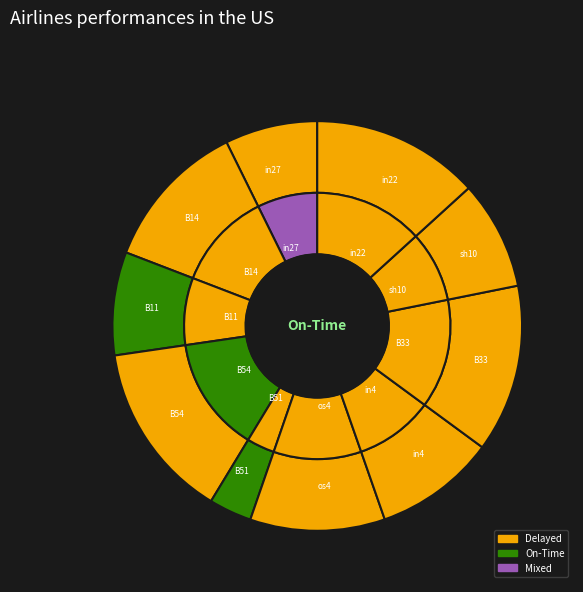

What is the change in value from in27 to in22?

+0.1